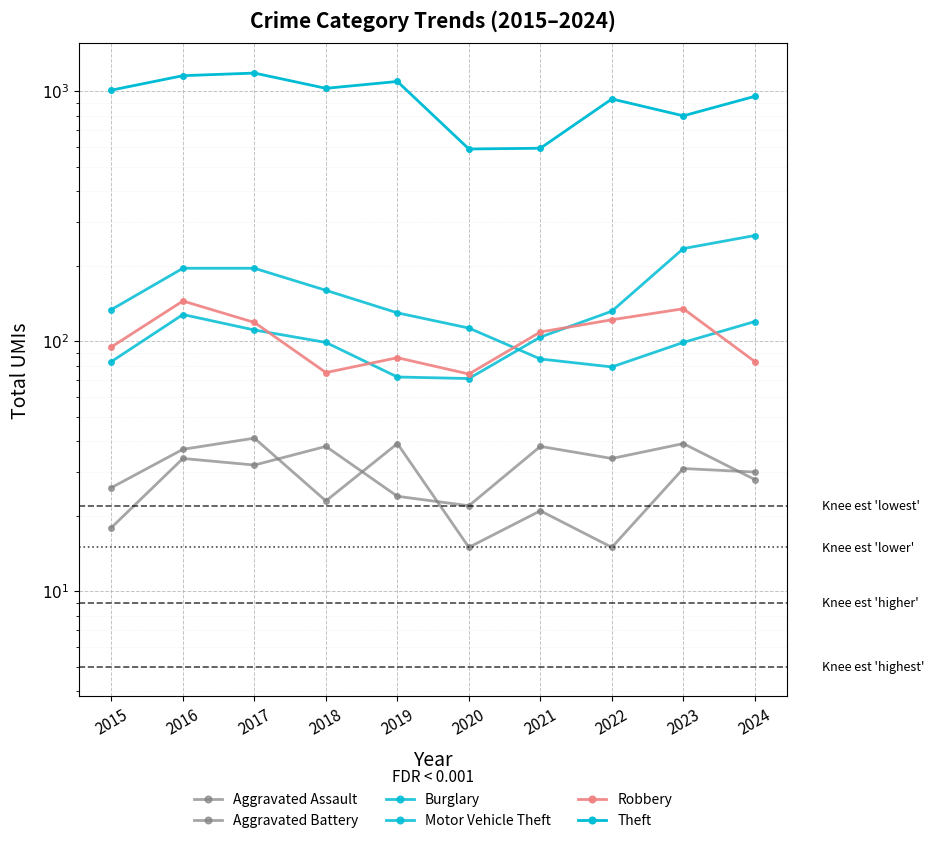

List the labels in order of Aggravated Battery value, largest first.

2017, 2019, 2016, 2023, 2024, 2015, 2018, 2021, 2020, 2022